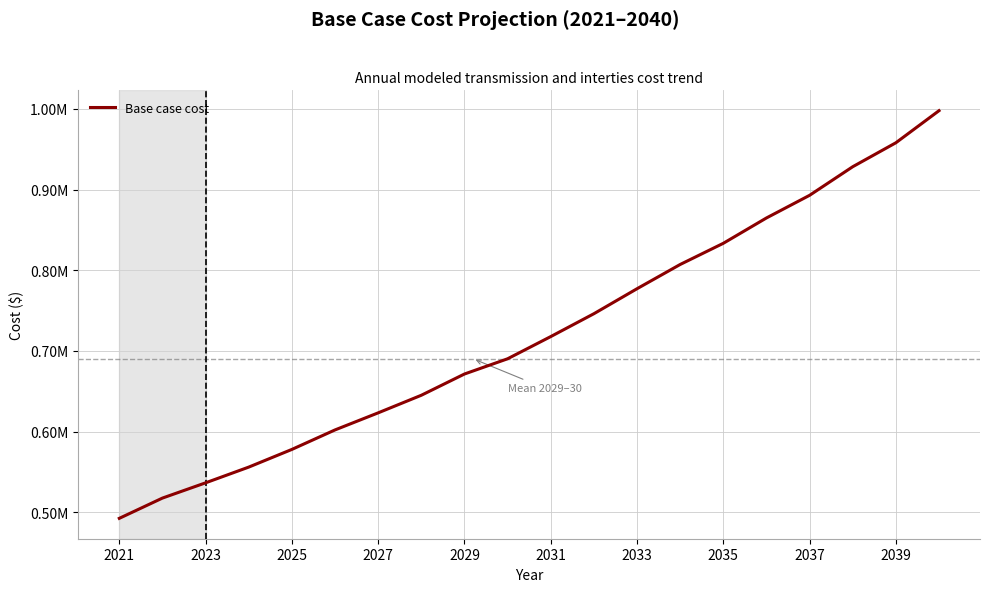

Is this an area chart (filled region under the line)?

No